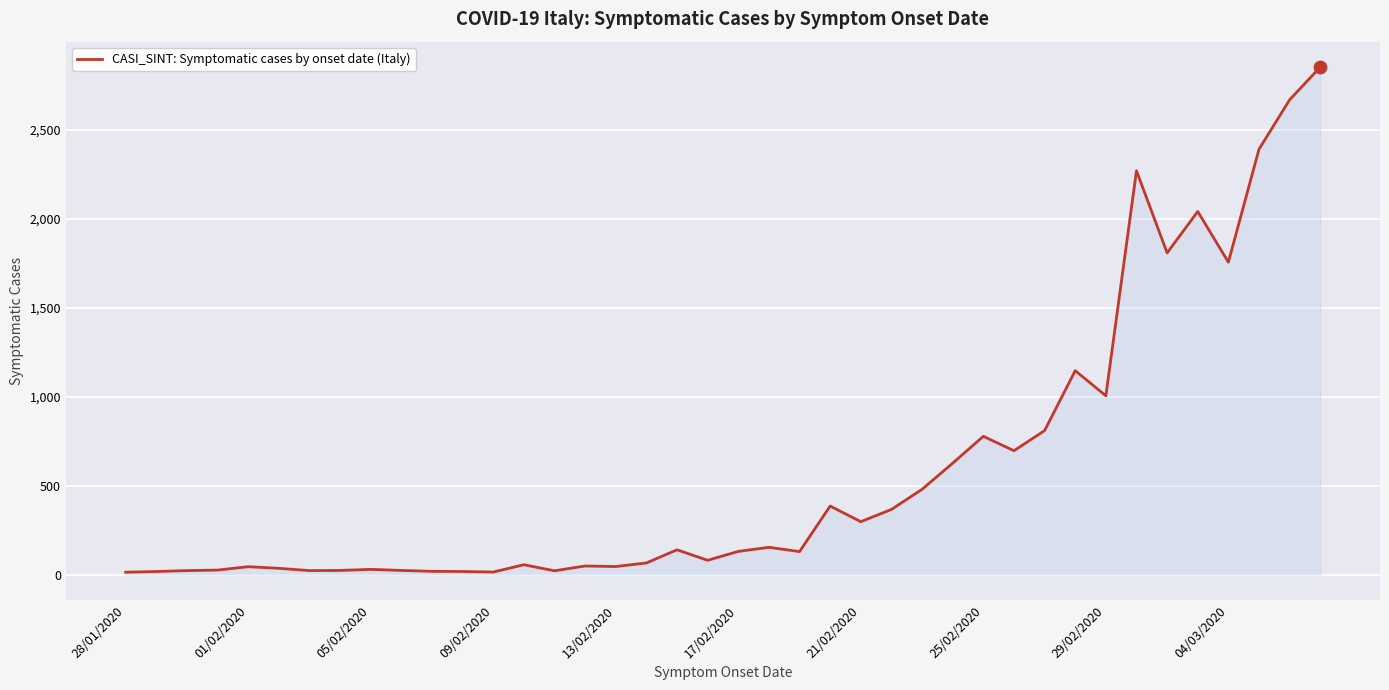

What is the maximum value shown in the chart?

2853